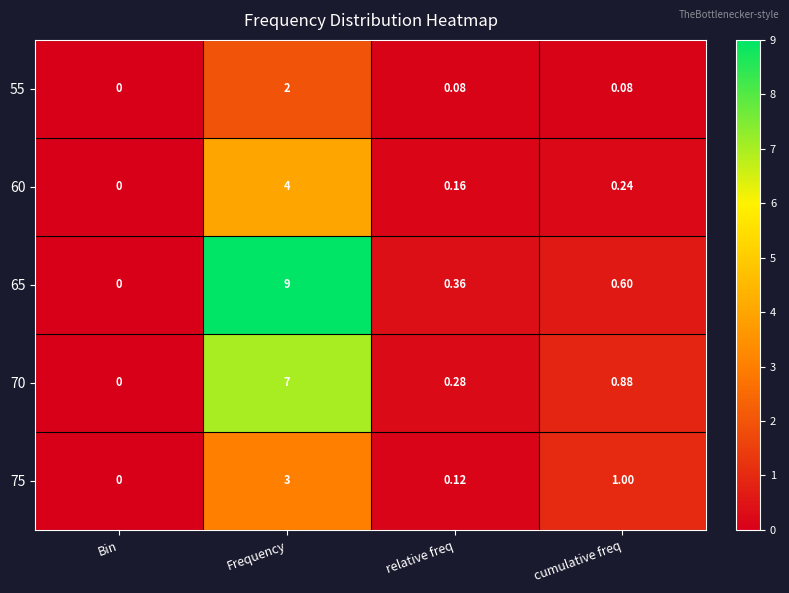

At which category is the sum across all series the highest?

Frequency